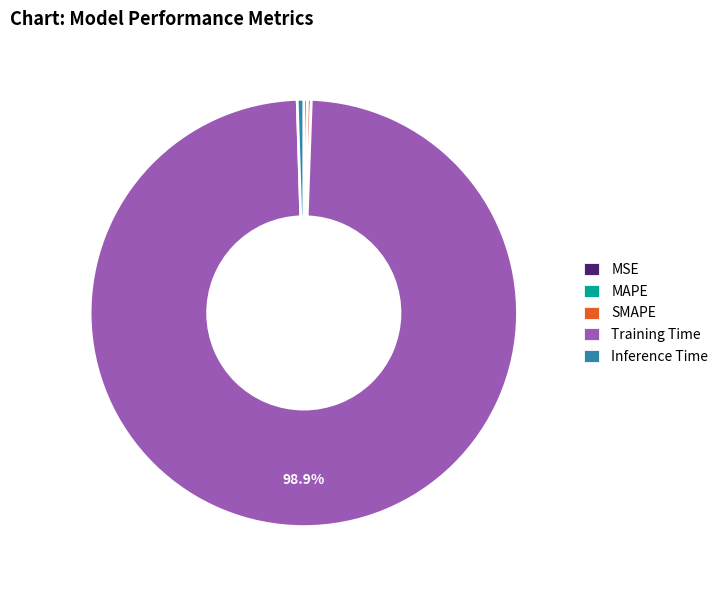

Which category has the biggest portion of the pie?

Training Time